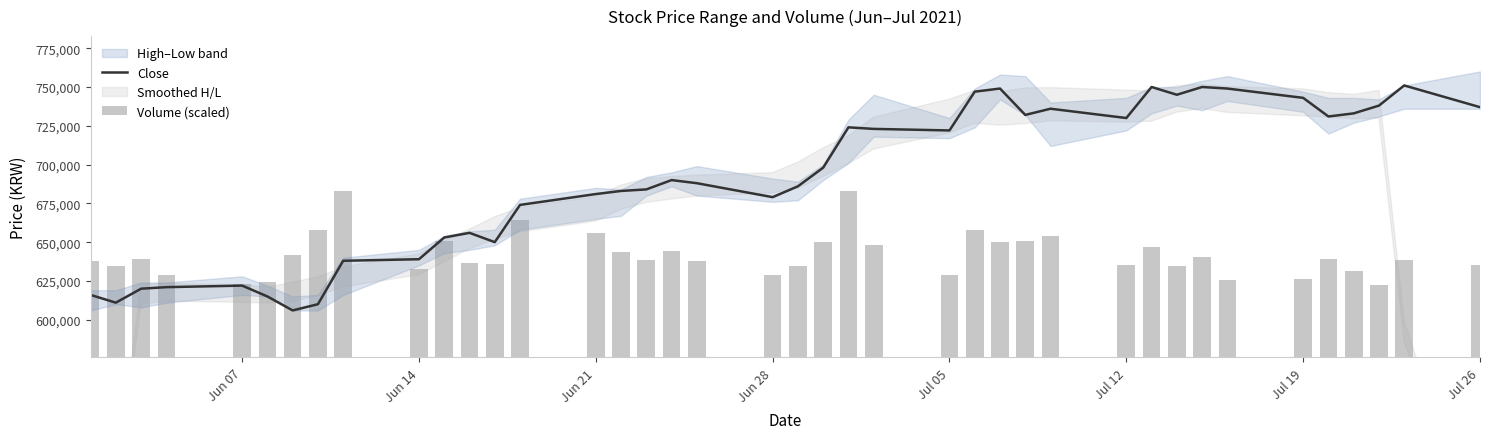

At how many categories does at least one series exceed 305072?

40